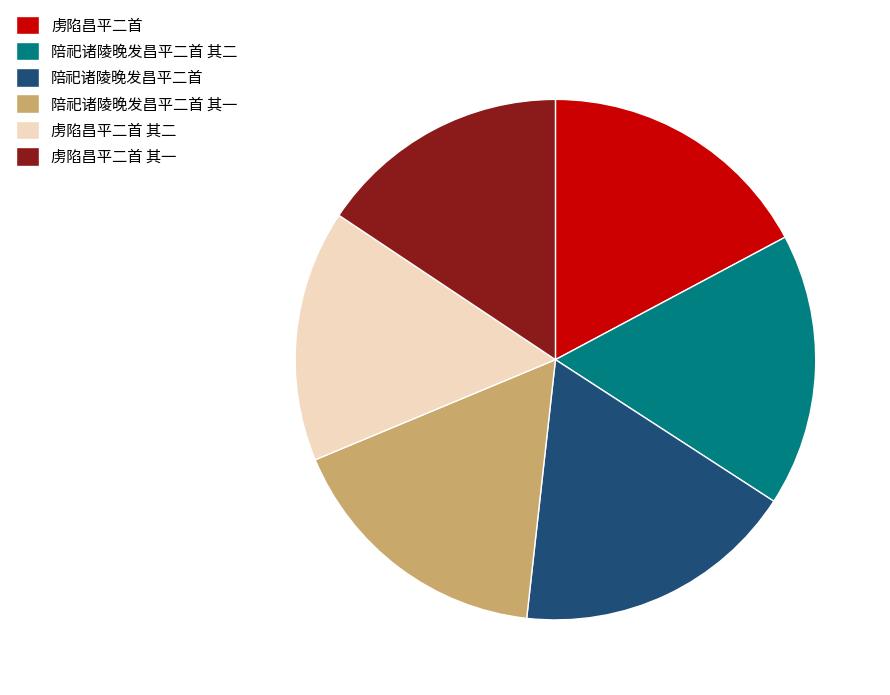

The 虏陷昌平二首 slice represents 28% of the pie. True or false?

False